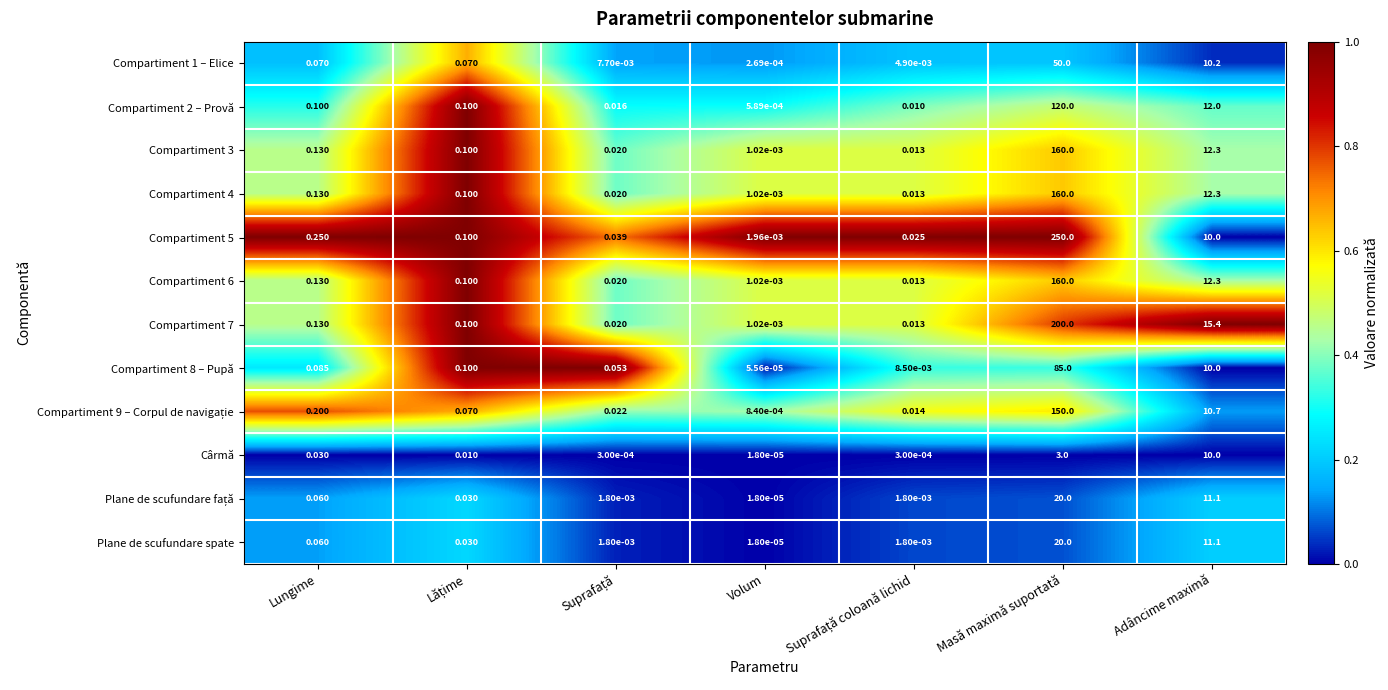

At which category does the chart reach its peak across all series?

Masă maximă suportată